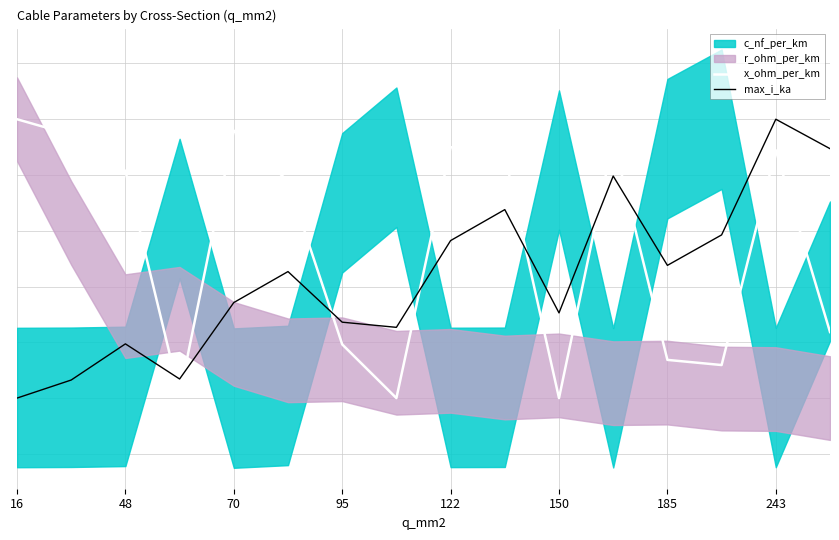

How many interior local valleys does the x_ohm_per_km series have?

4